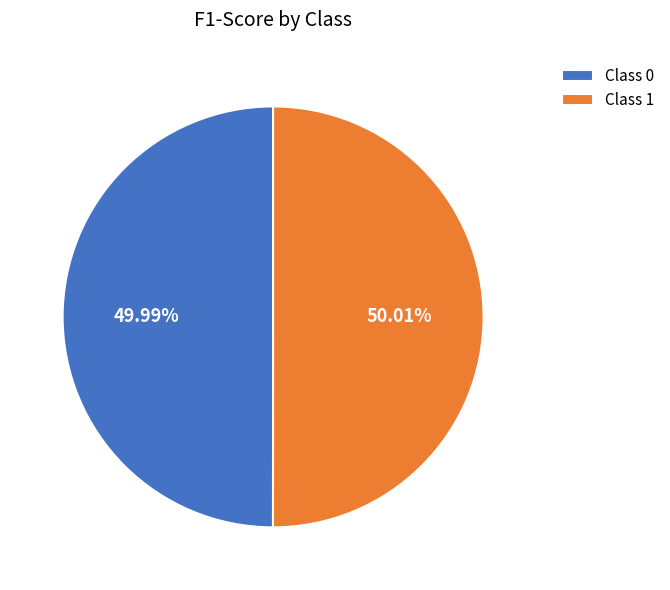

Does any single category account for the majority?

Yes